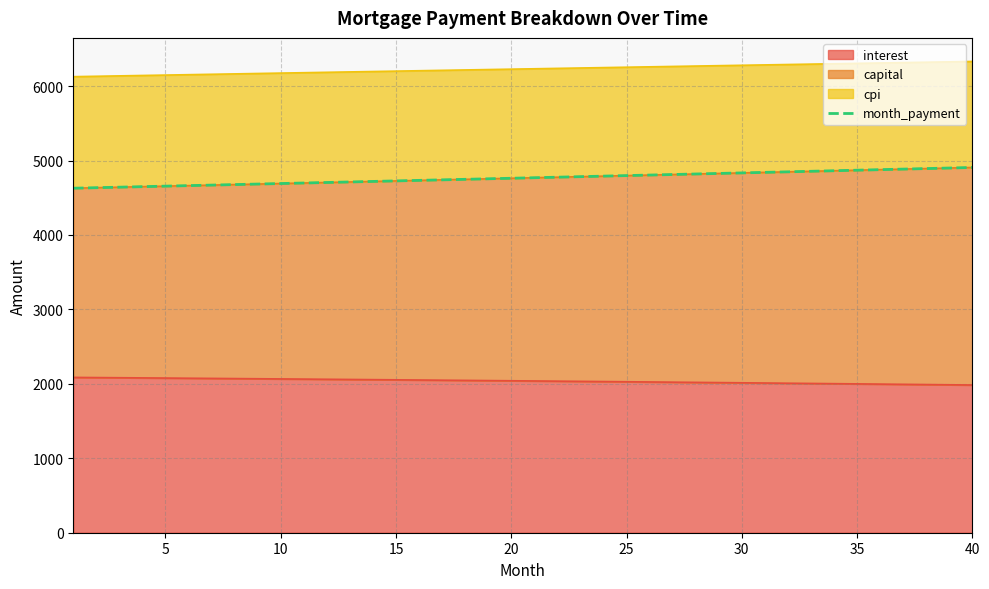

True or false: the data shows 6710.2 at 25.

False